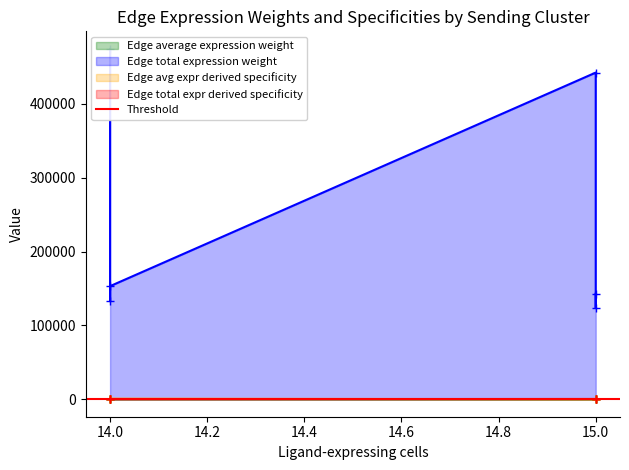

What is the average value of the Edge total expression weight series?

245013.8